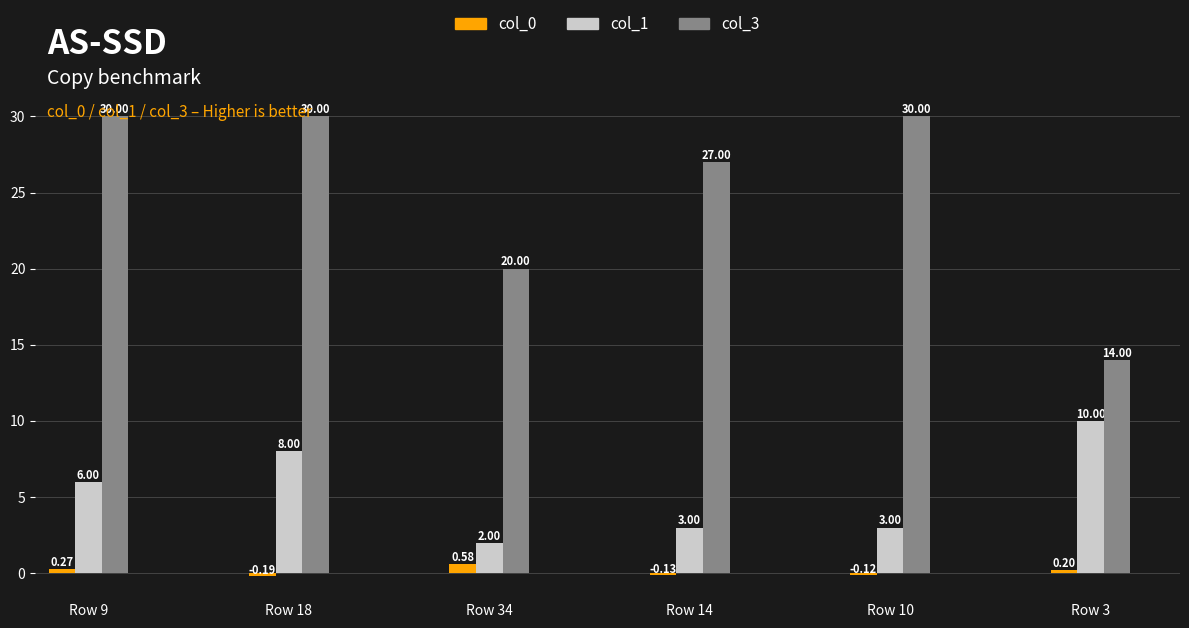

How many groups of bars are there?

6